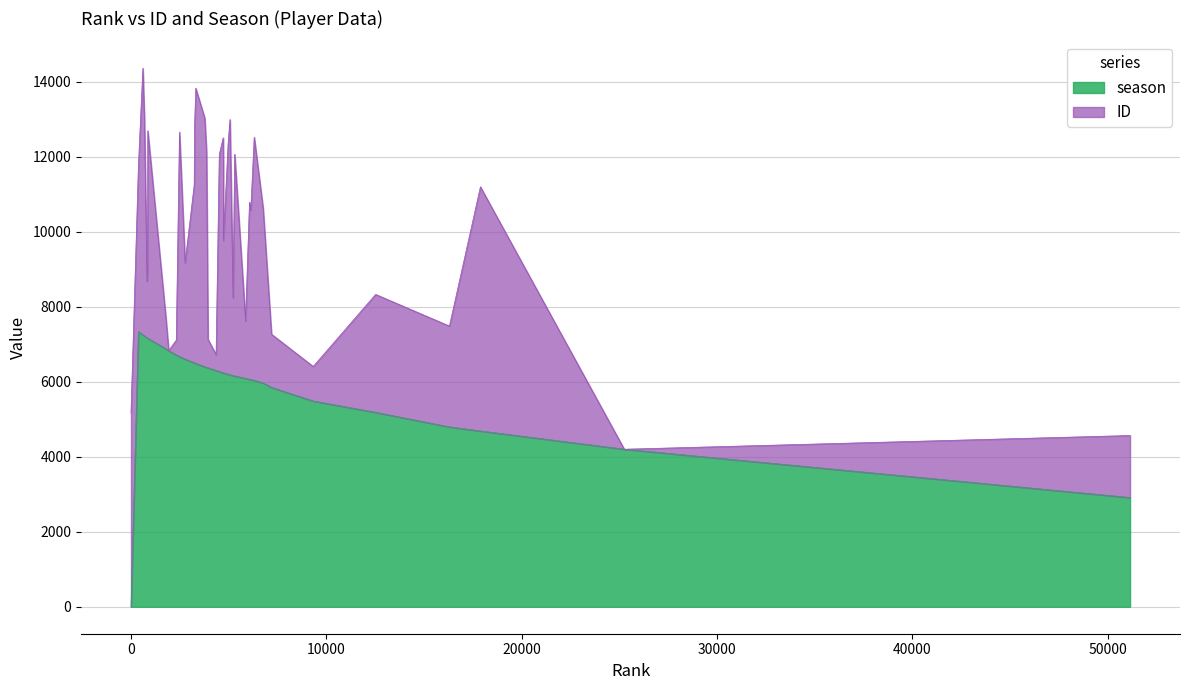

Where is the first local maximum?

379